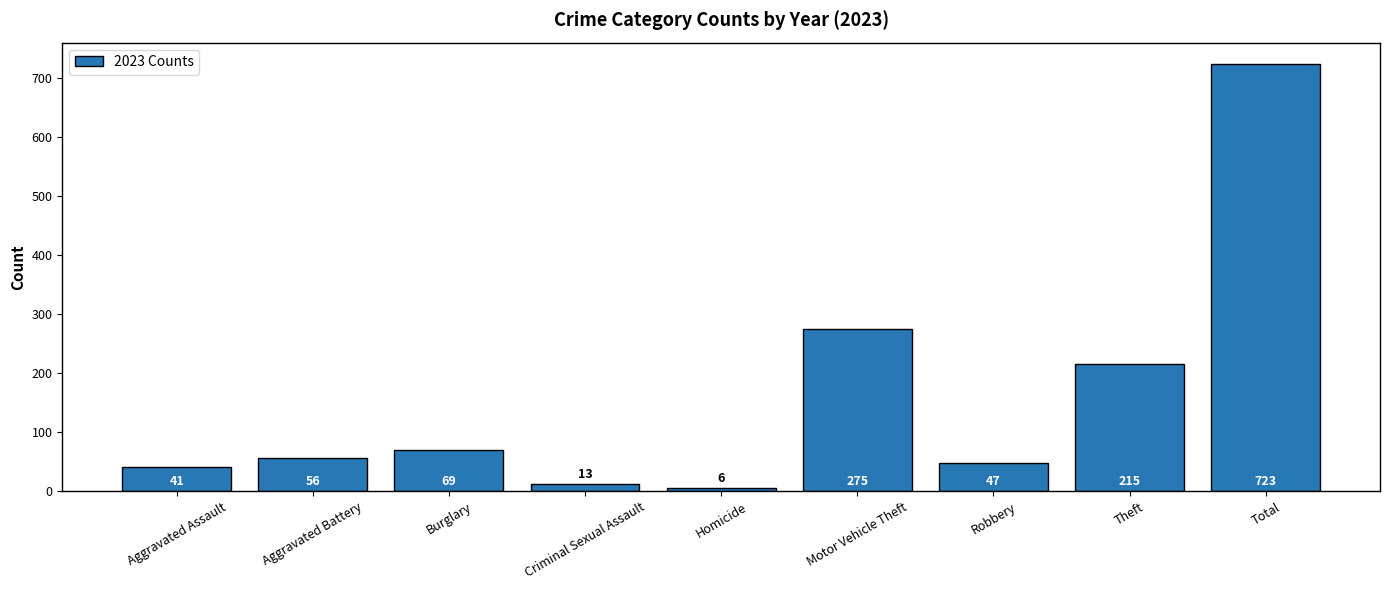

Reading left to right, transcribe all the data shown in this chart.

Aggravated Assault=41	Aggravated Battery=56	Burglary=69	Criminal Sexual Assault=13	Homicide=6	Motor Vehicle Theft=275	Robbery=47	Theft=215	Total=723